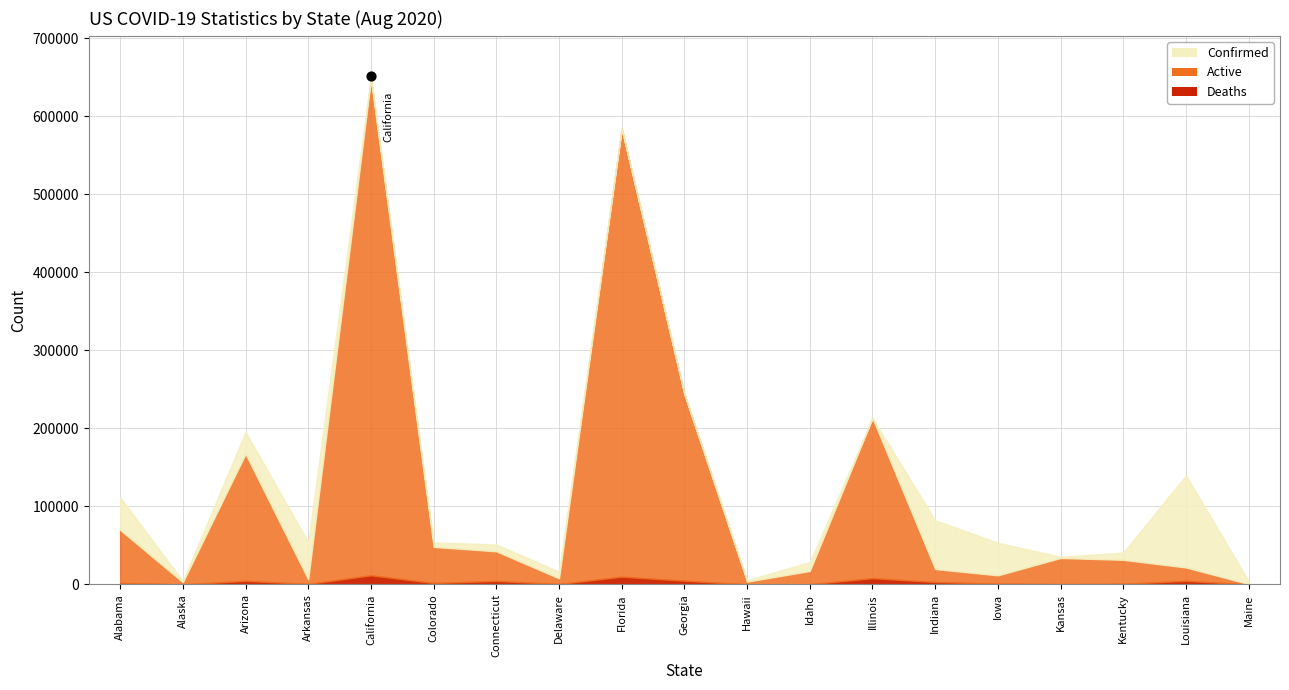

Which series has the largest total across all categories?

Confirmed